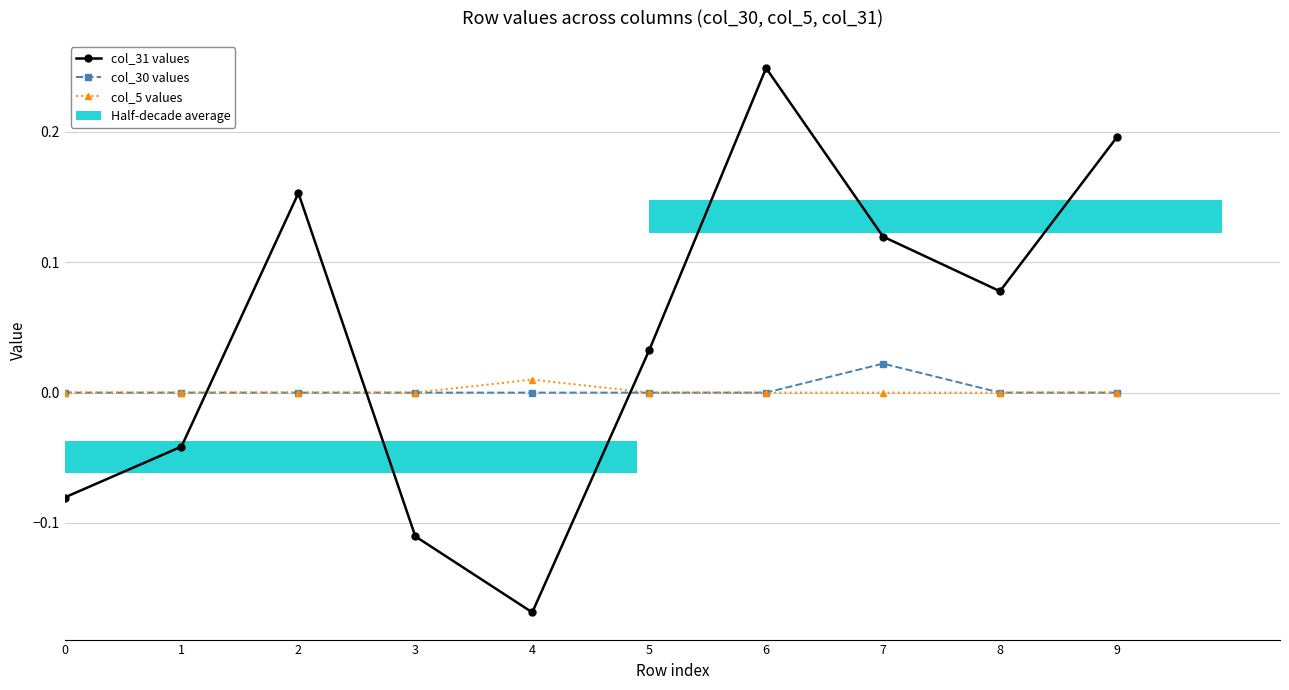

Is it true that col_31 values equals -0.1 at 3?

True